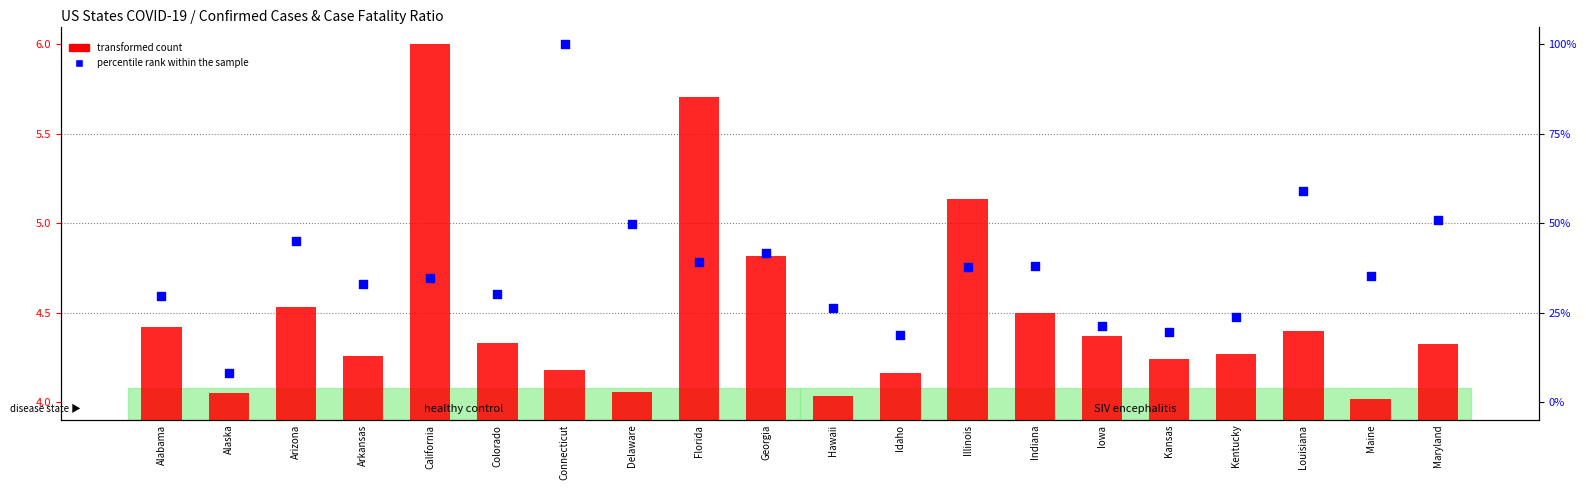

At which category is the sum across all series the highest?

Connecticut